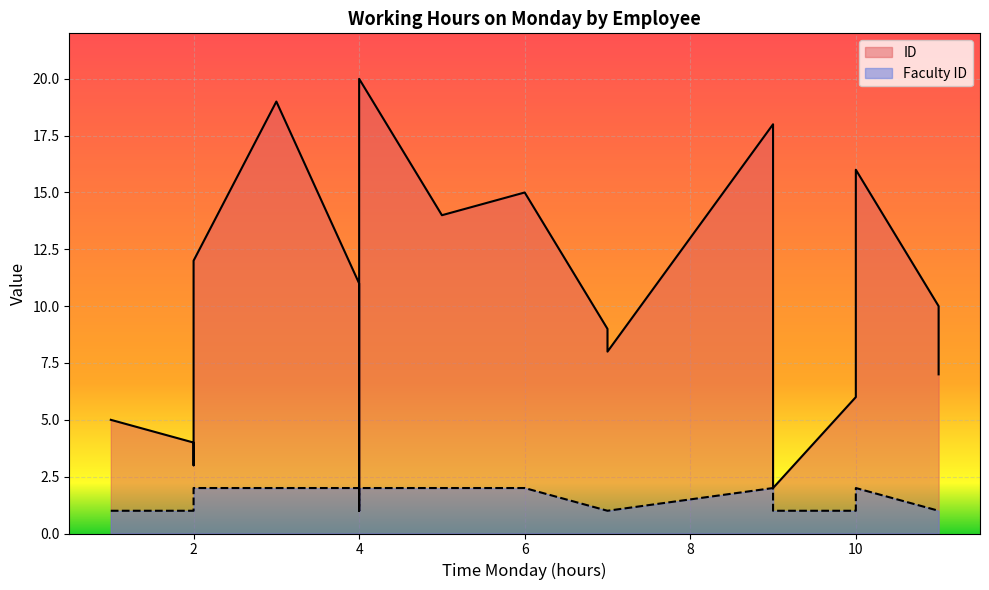

What is the difference between the maximum and minimum values in the Faculty ID series?

1